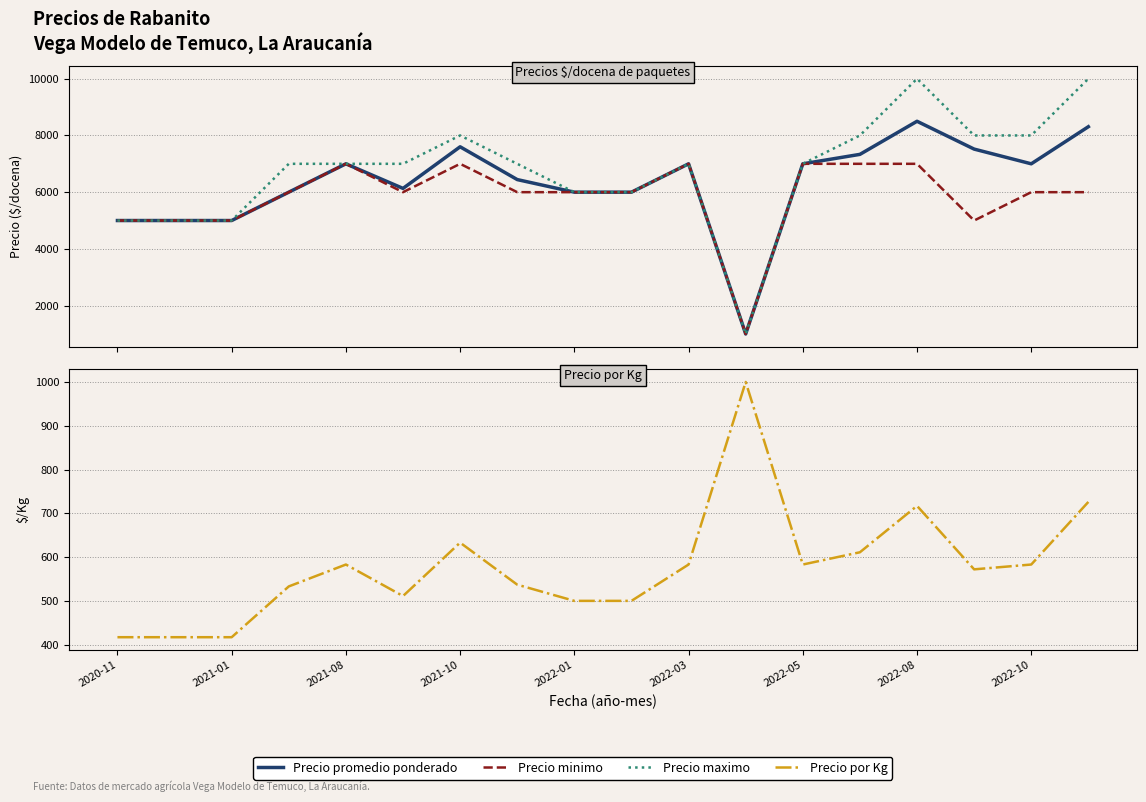

True or false: Precio minimo has more than 2 interior local peaks.

True